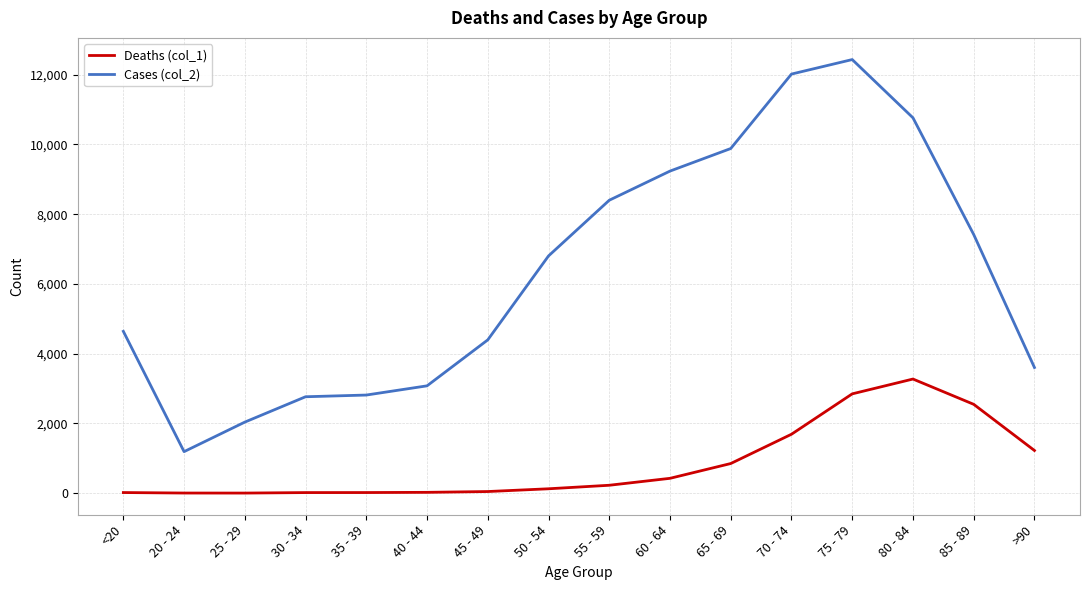

The value of Cases (col_2) at 85 - 89 is 7417. True or false?

True